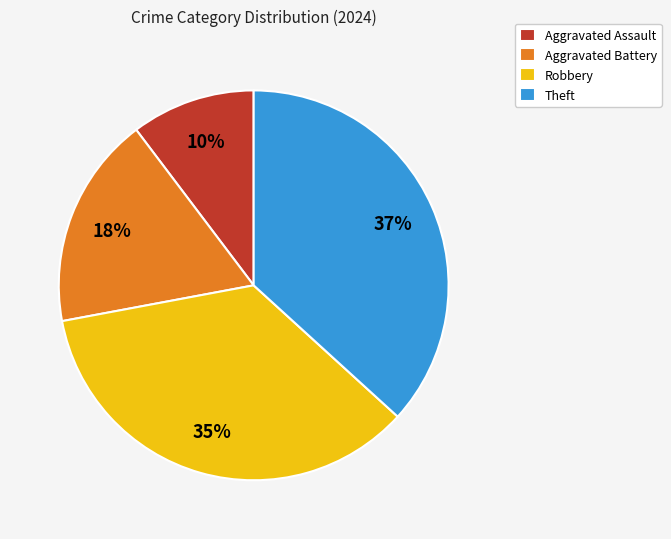

Approximately how many times larger is the value at Aggravated Assault compared to Robbery?

0.3